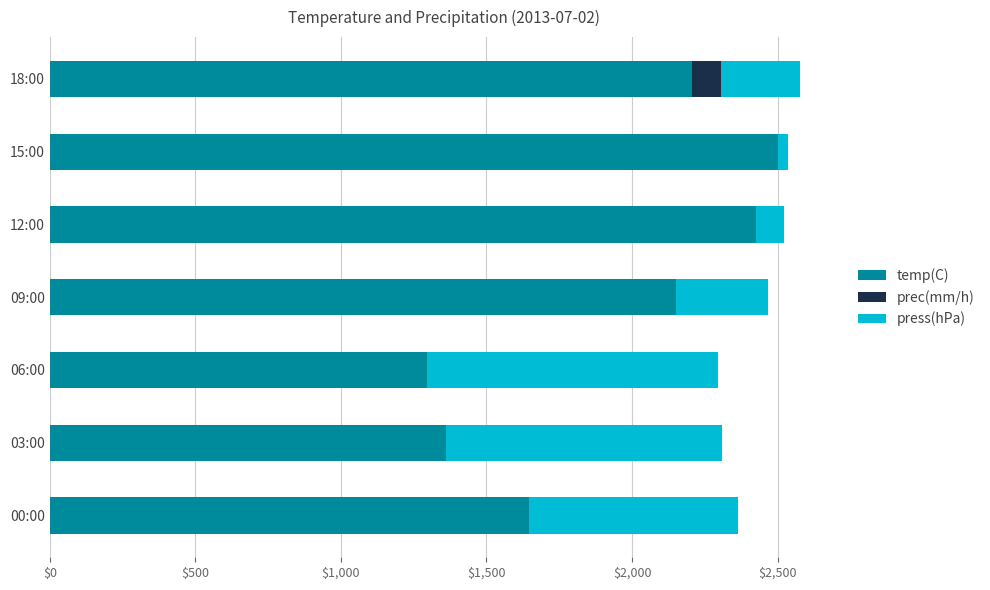

The temp(C) series shows 2500 at 15:00. True or false?

True